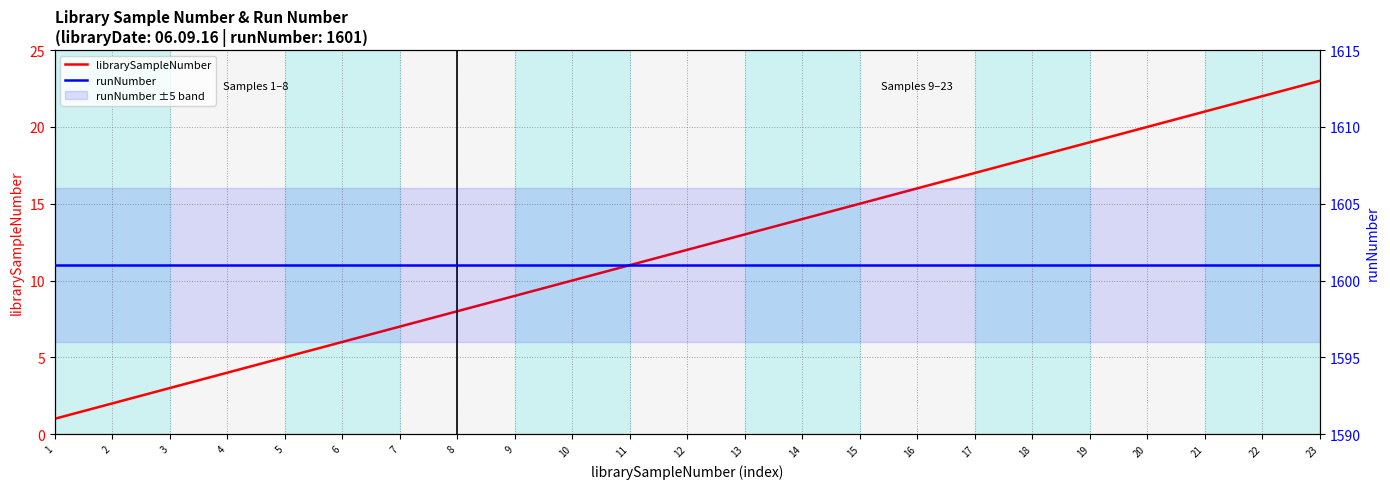

Does the chart display data point markers on the line(s)?

No